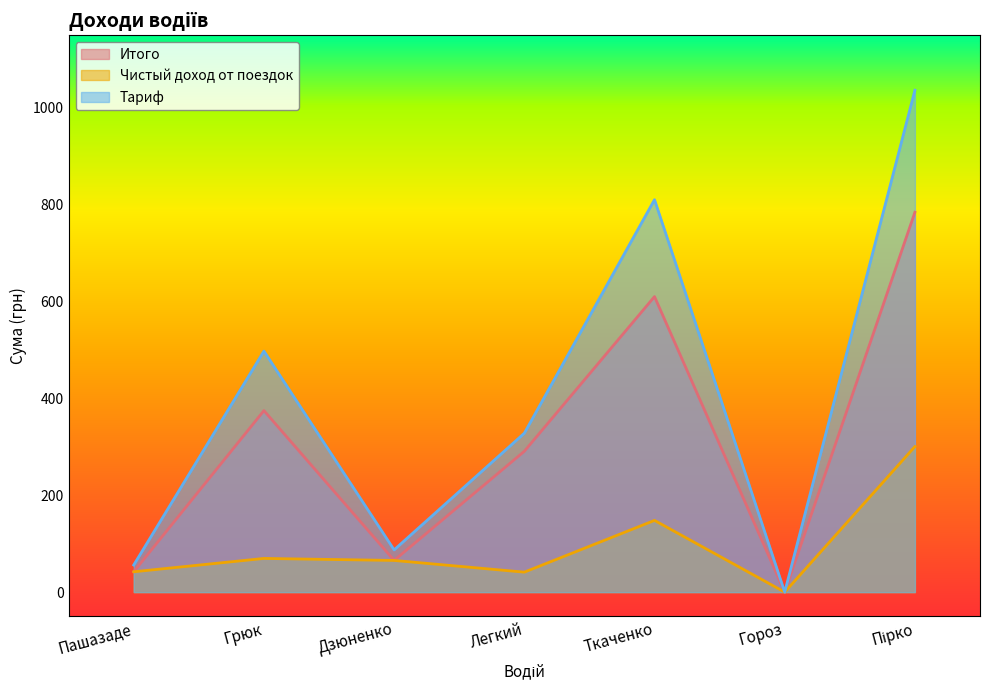

What is the label of the 4th point from the right?

Легкий